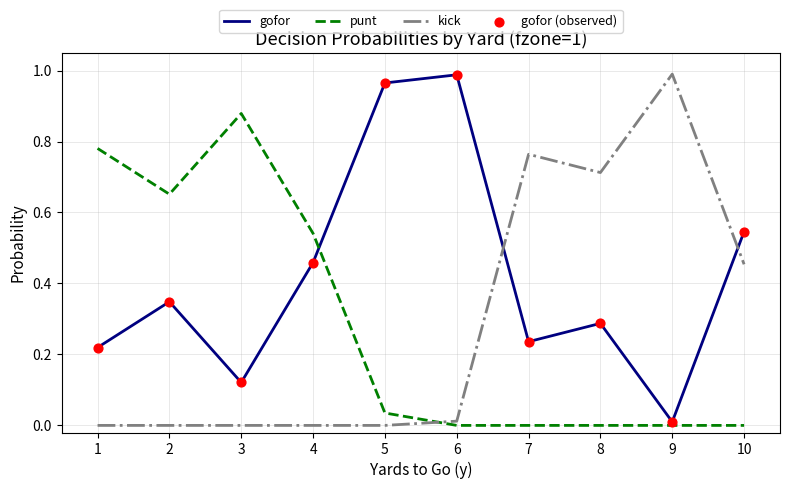

Which series has the largest total across all categories?

gofor